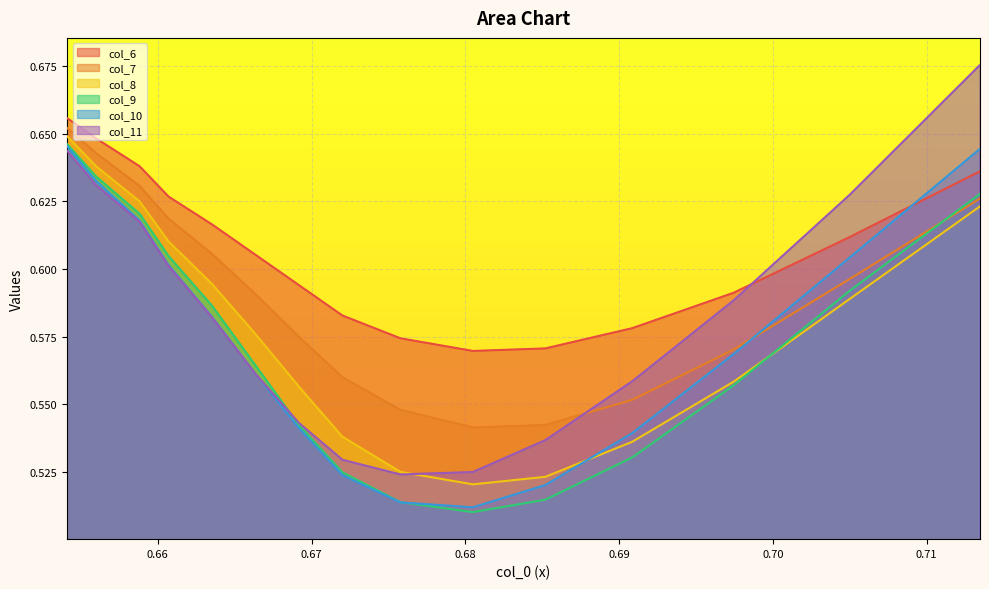

Which series has the largest range (max minus min)?

col_11